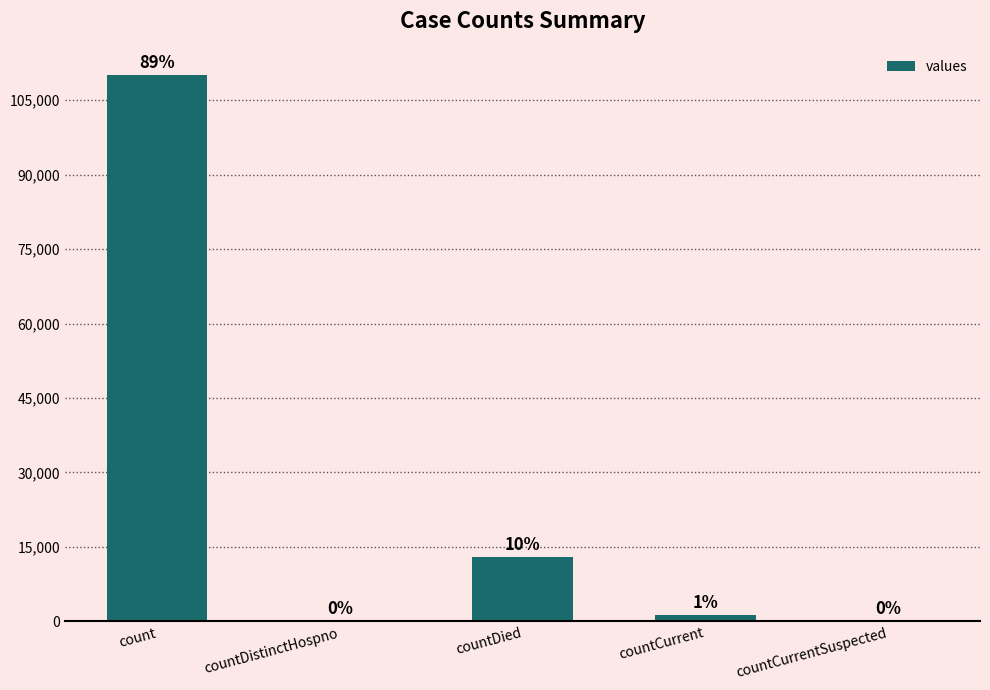

Are the bars horizontal?

No